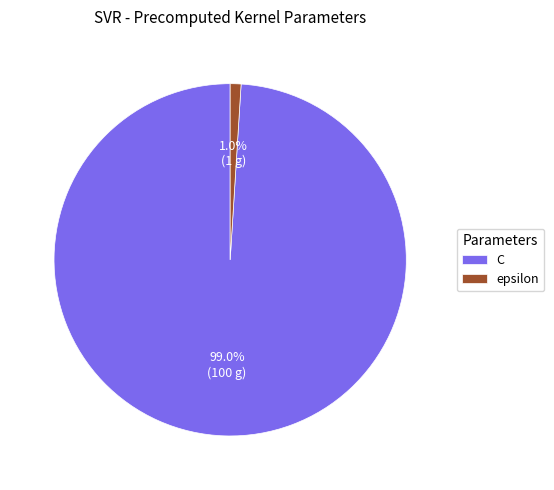

Which has a higher value, epsilon or C?

C